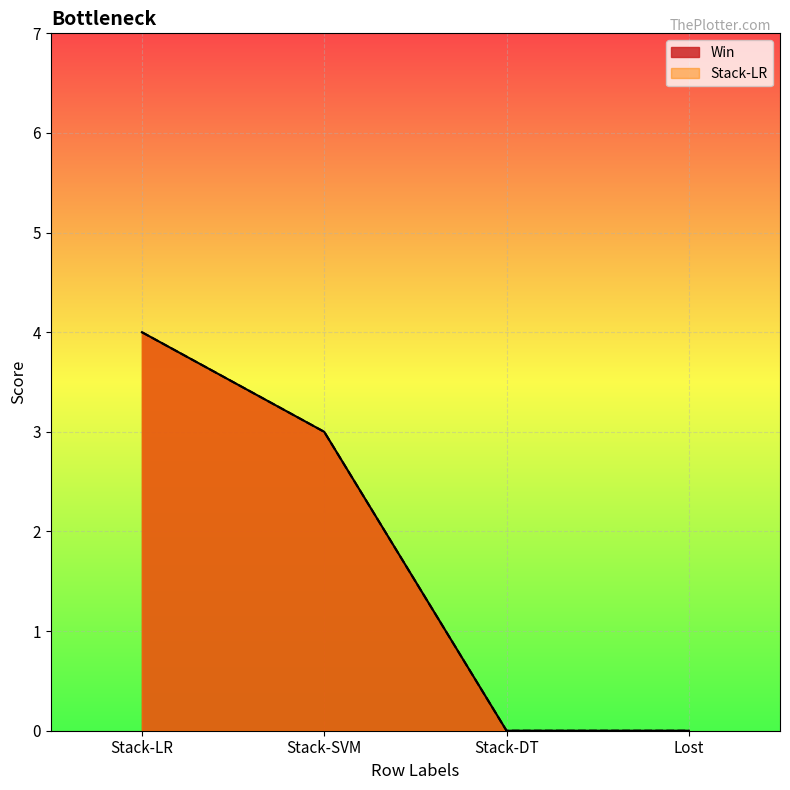

What position from the right is Stack-SVM?

3